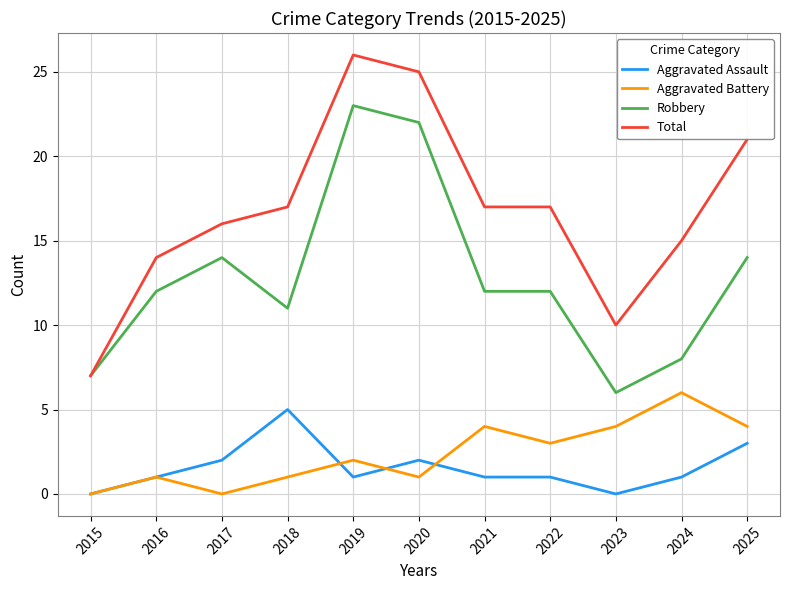

Is it true that Robbery equals 10 at 2015?

False